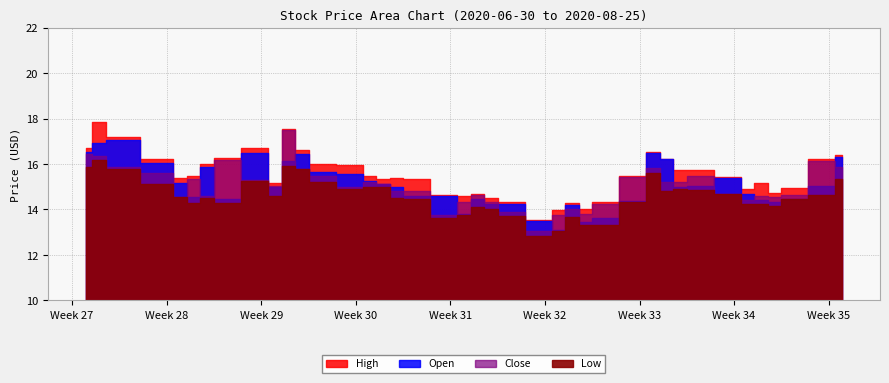

Rank the series at 12 from highest to lowest value.

High, Open, Close, Low